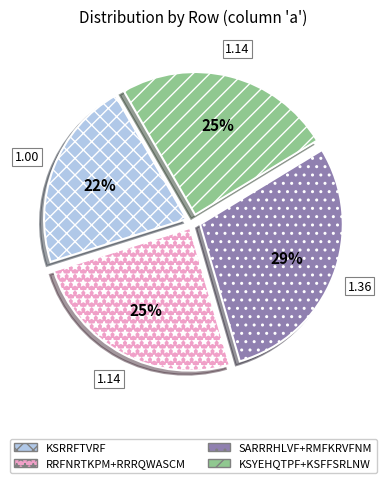

Is there a majority slice in this chart?

No